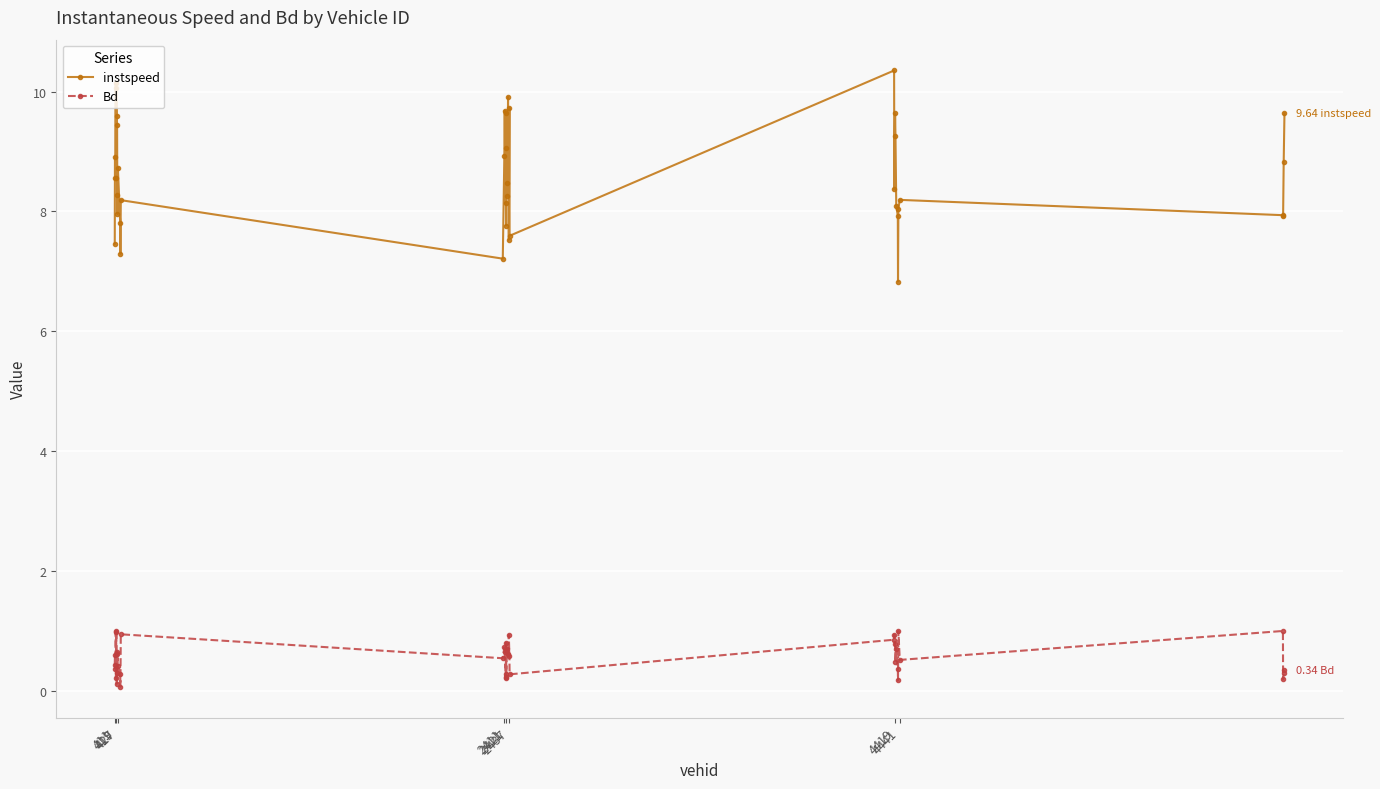

How many lines are shown in the chart?

2